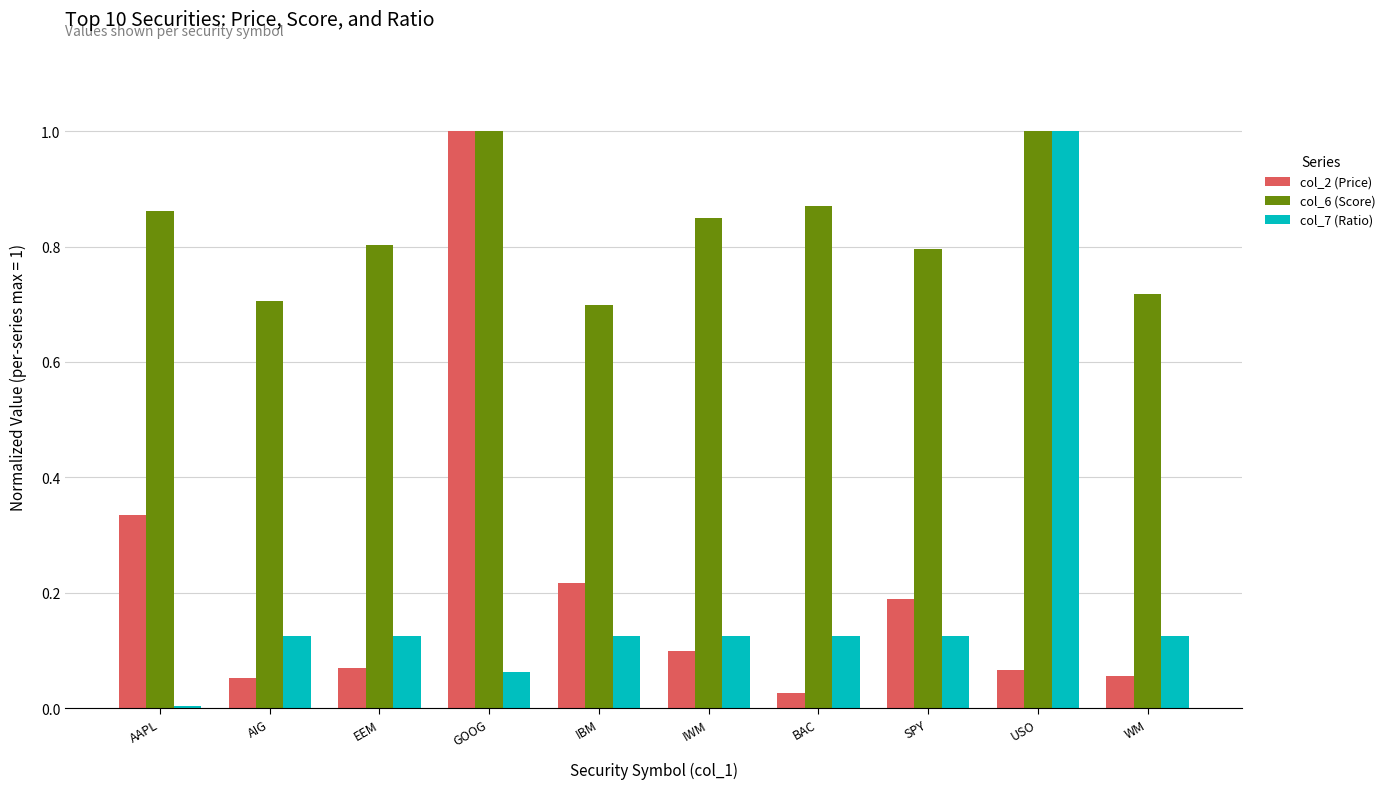

What is the total value across all series at SPY?

1.1